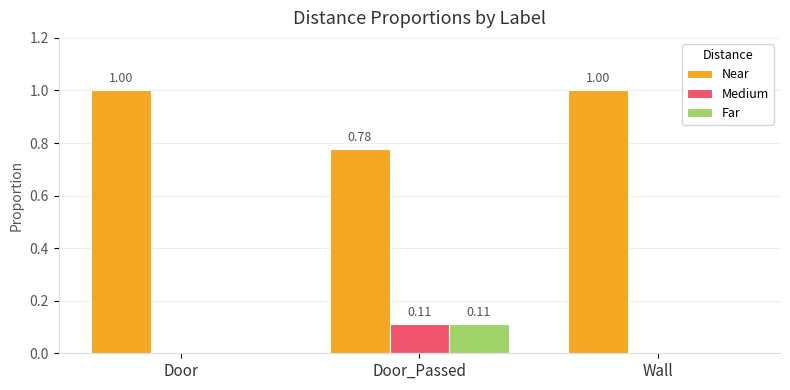

Which series changed the most between Door and Door_Passed?

Near